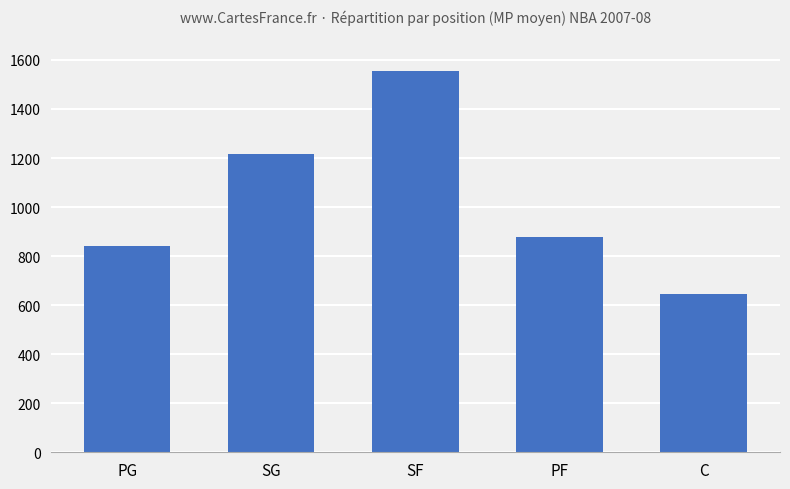

How many bars are there in total?

5